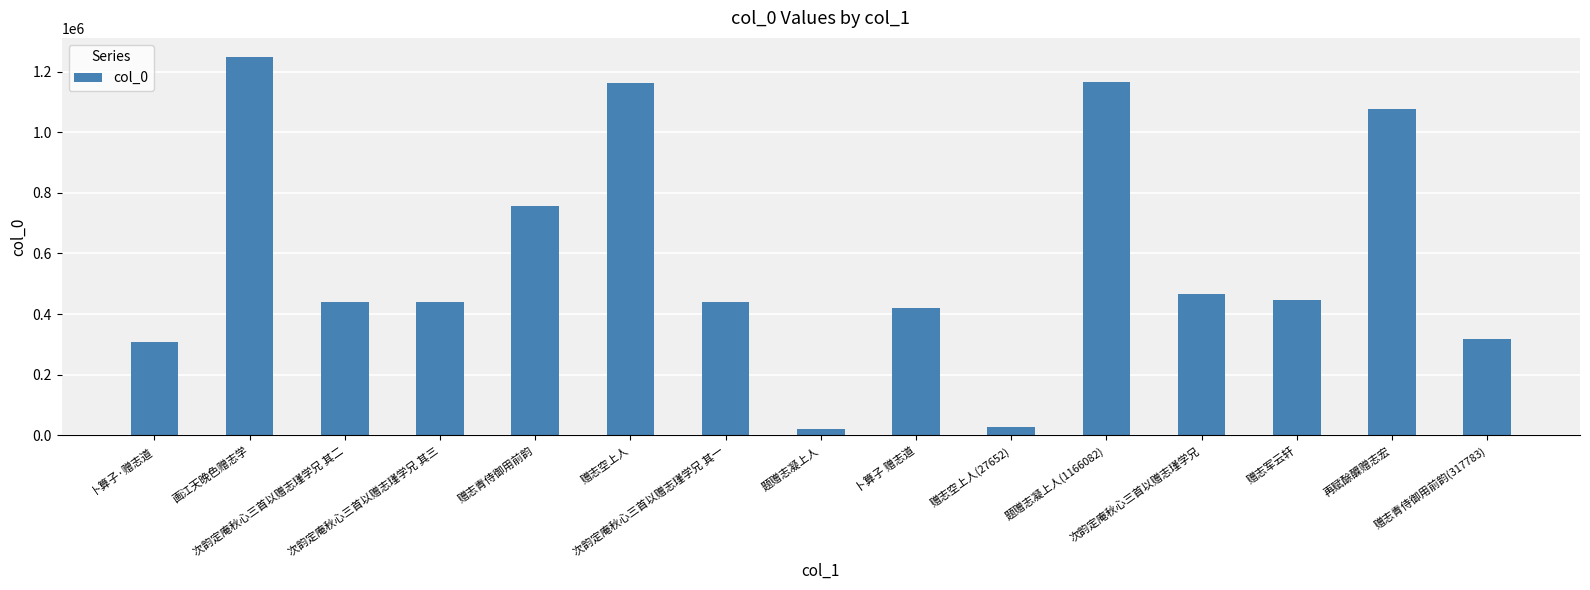

What position from the left is 赠志空上人?

6